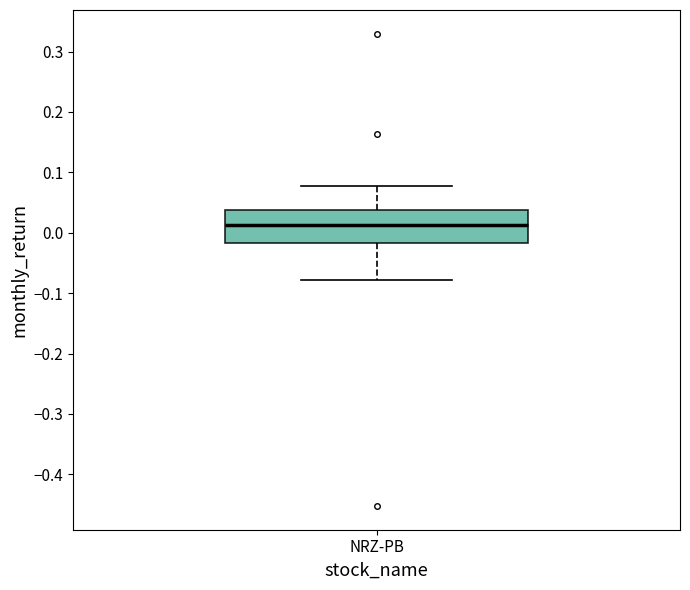

Where does the median line of the box for NRZ-PB sit on the y-axis? The values are not printed on the chart, so give them approximately, as read against the axis.

0.01